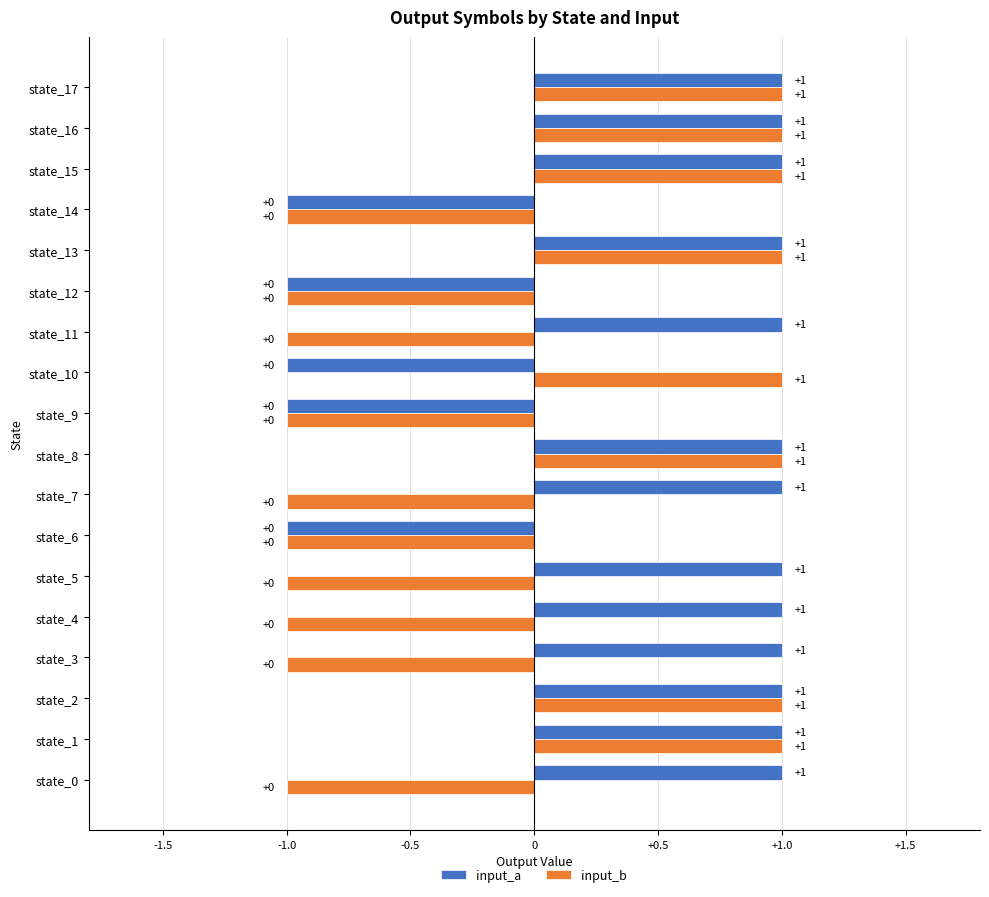

Which label corresponds to the smallest value in the chart?

state_6